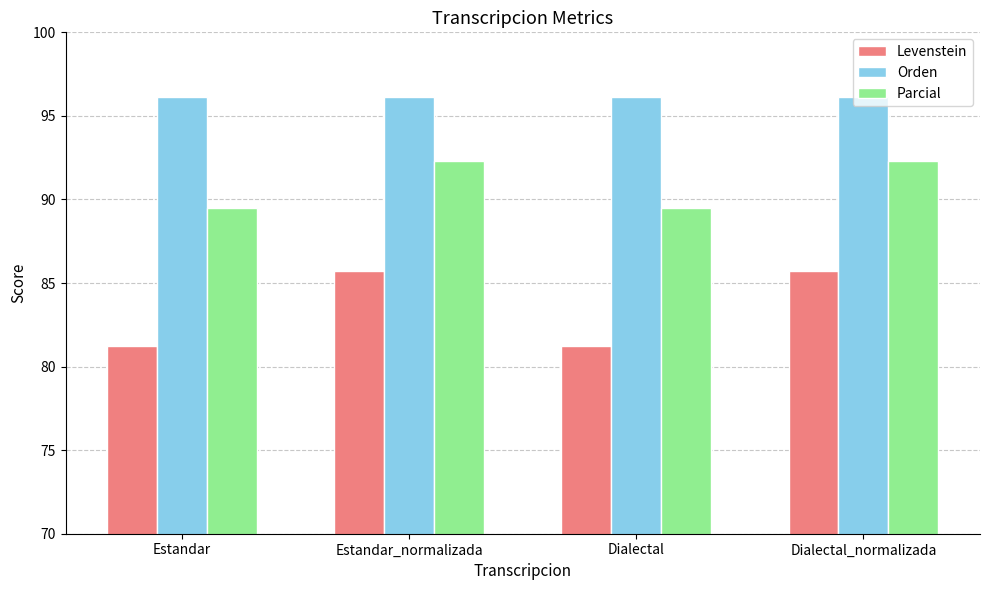

The Levenstein series shows 85.7 at Dialectal_normalizada. True or false?

True